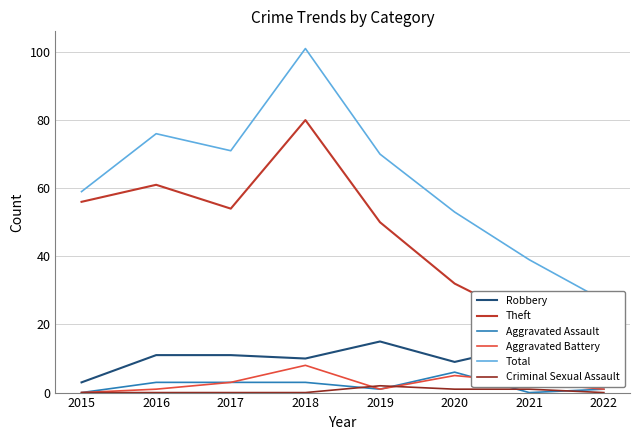

Which series has the largest total across all categories?

Total